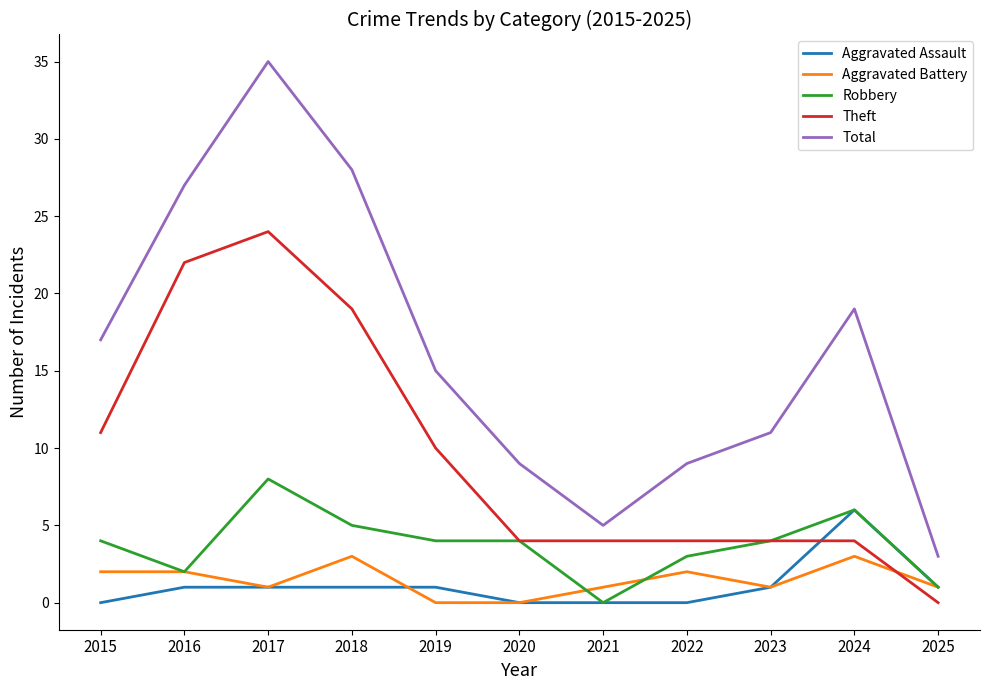

Does the chart display data point markers on the line(s)?

No